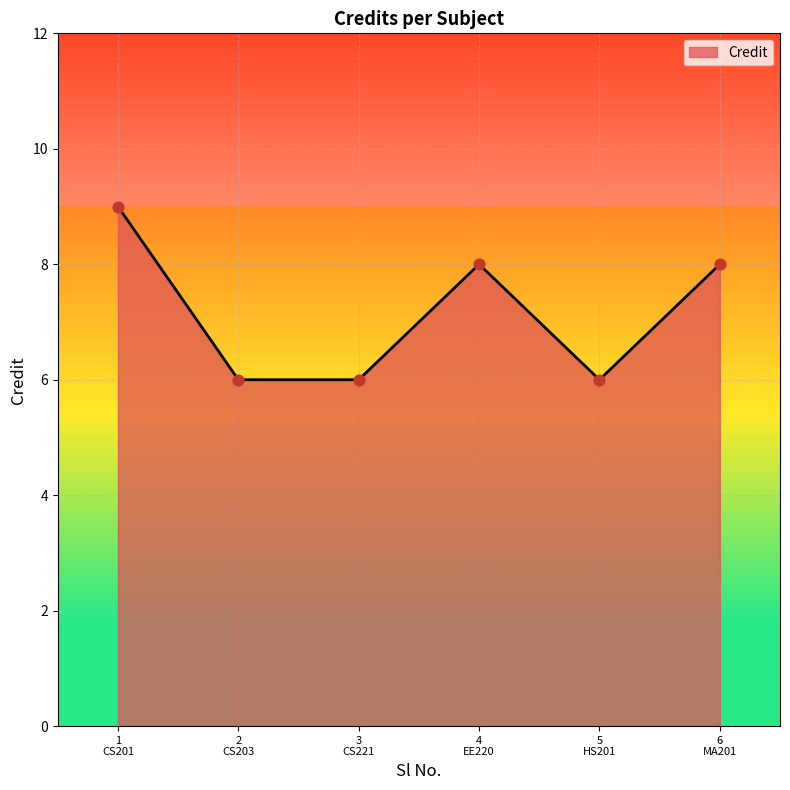

What is the greatest value displayed?

9